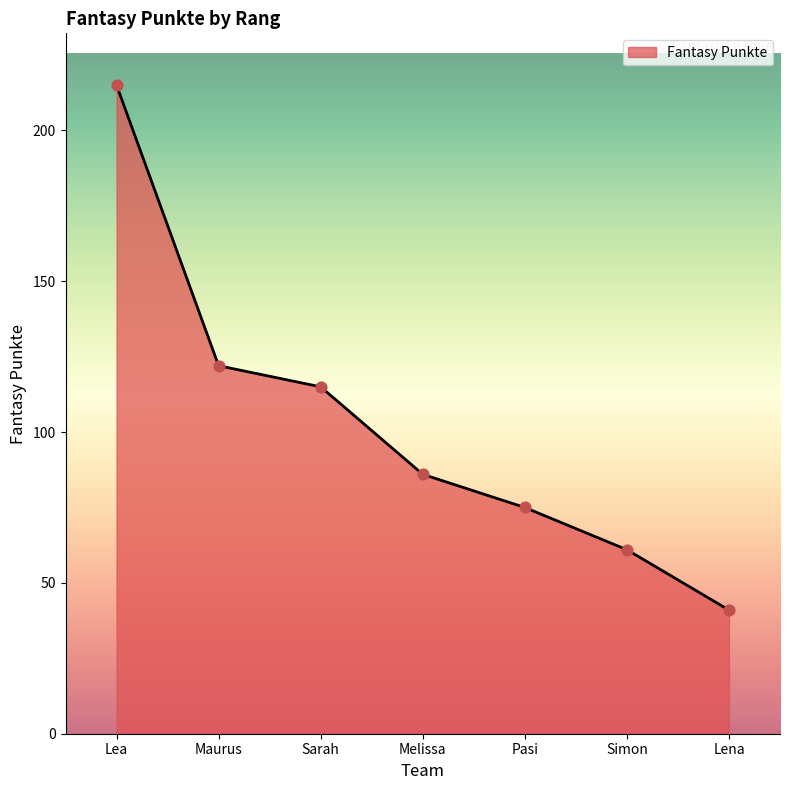

Approximately how many times larger is the value at Simon compared to Lena?

1.5